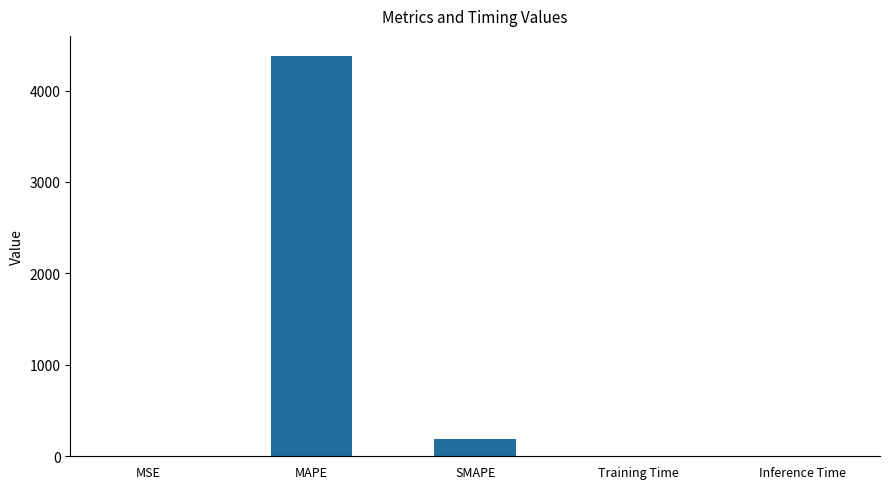

The chart shows a value of 7243.4 at MAPE. True or false?

False